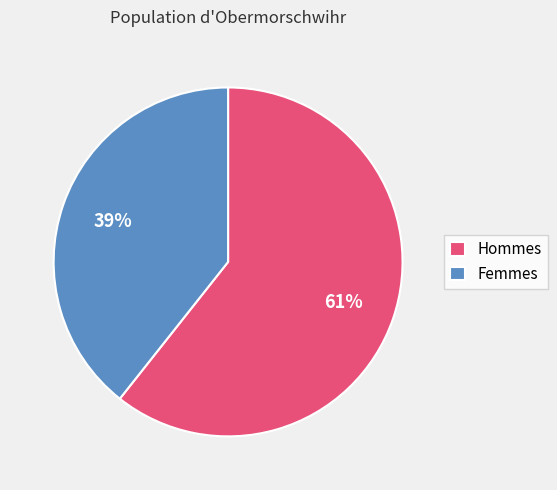

Combined, do Femmes and Hommes account for over 50%?

Yes